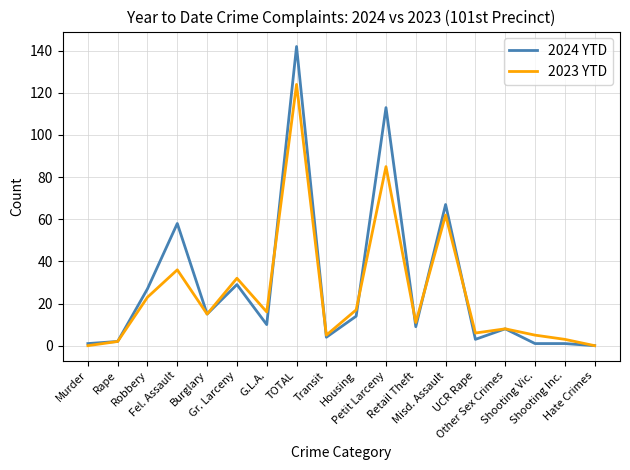

Reading left to right, list all the values displayed in this chart.

2024 YTD: 1	2	27	58	15	29	10	142	4	14	113	9	67	3	8	1	1	0
2023 YTD: 0	2	23	36	15	32	16	124	5	17	85	11	62	6	8	5	3	0